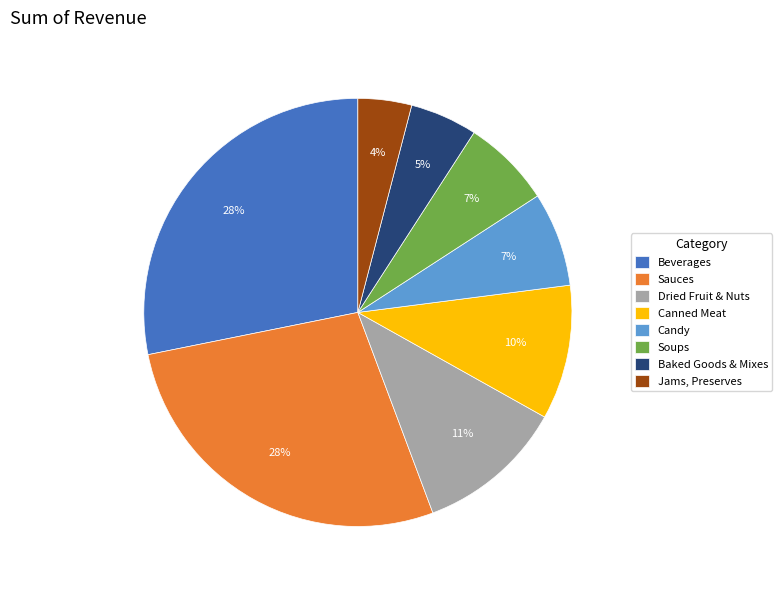

Is the sum of Soups and Canned Meat greater than half?

No